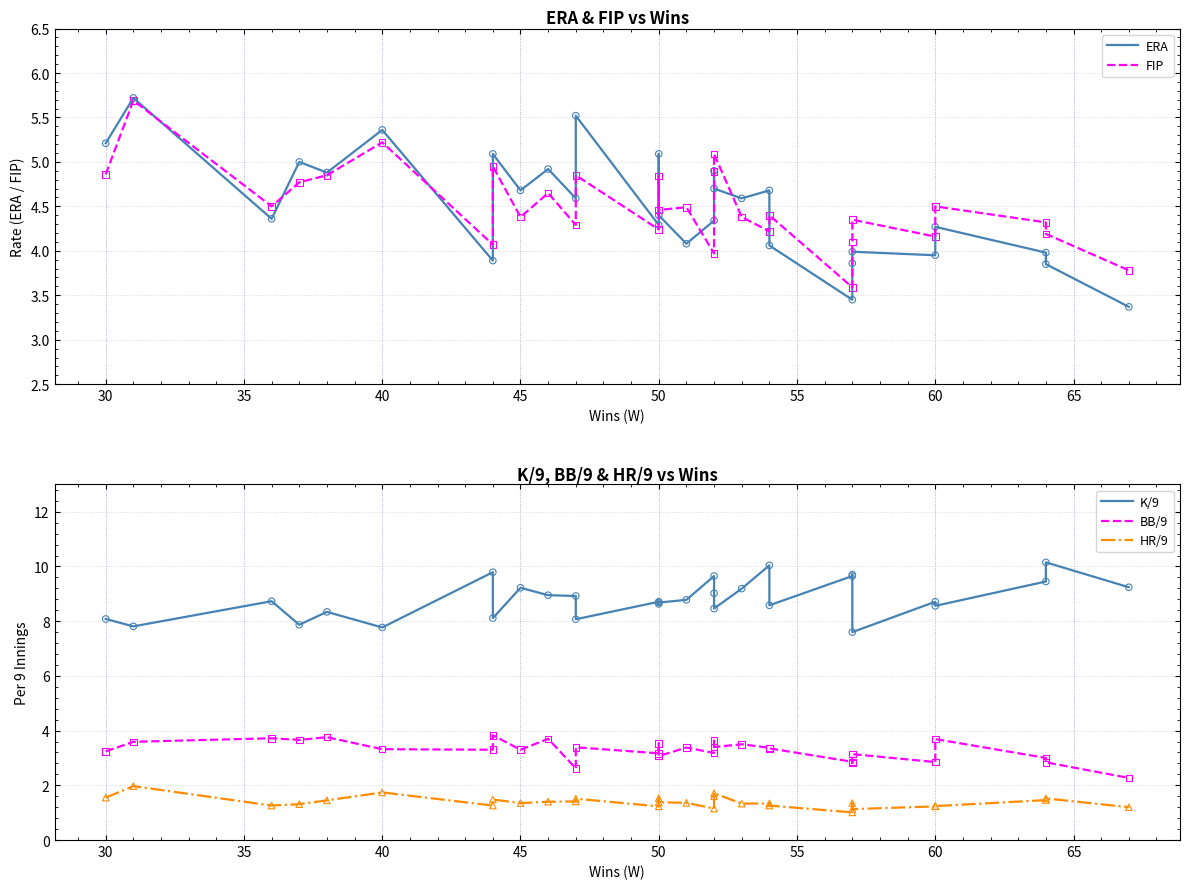

At how many categories does at least one series exceed 6?

30